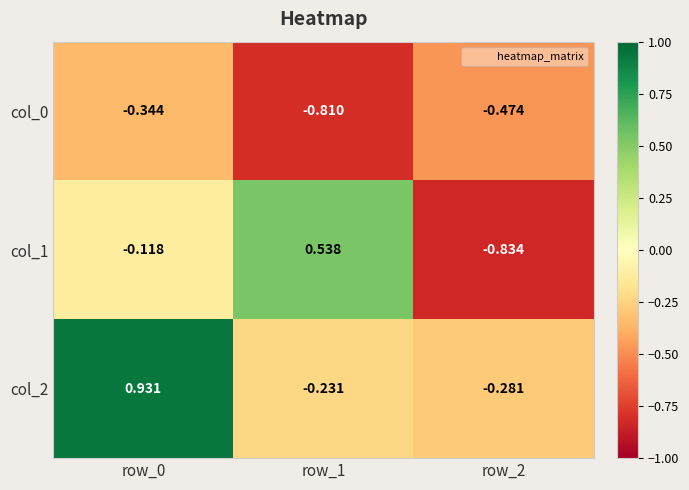

Is the value of col_0 at row_2 greater than the value of col_2 at row_1?

No